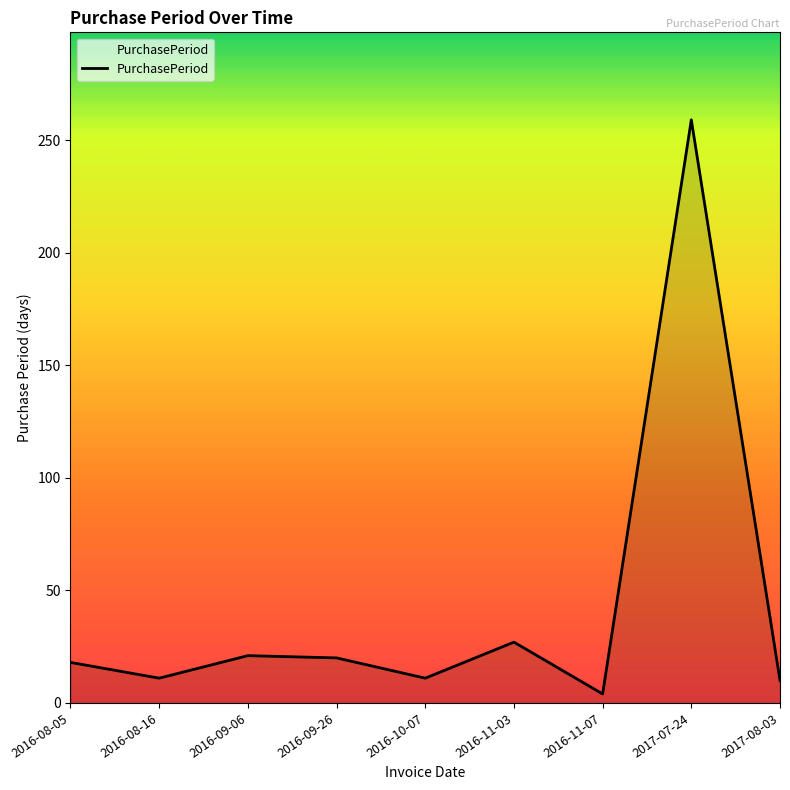

At which label is the value closest to 131?

2016-11-03